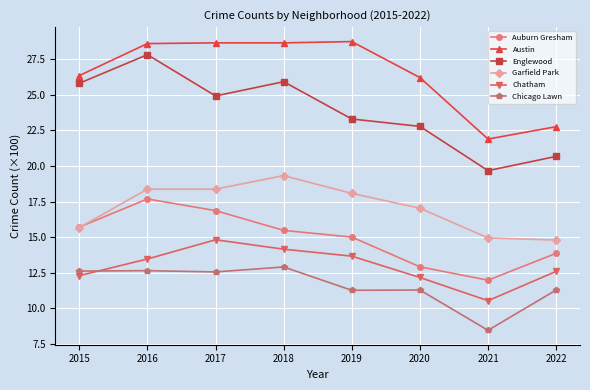

Which label corresponds to the smallest value in the chart?

2021